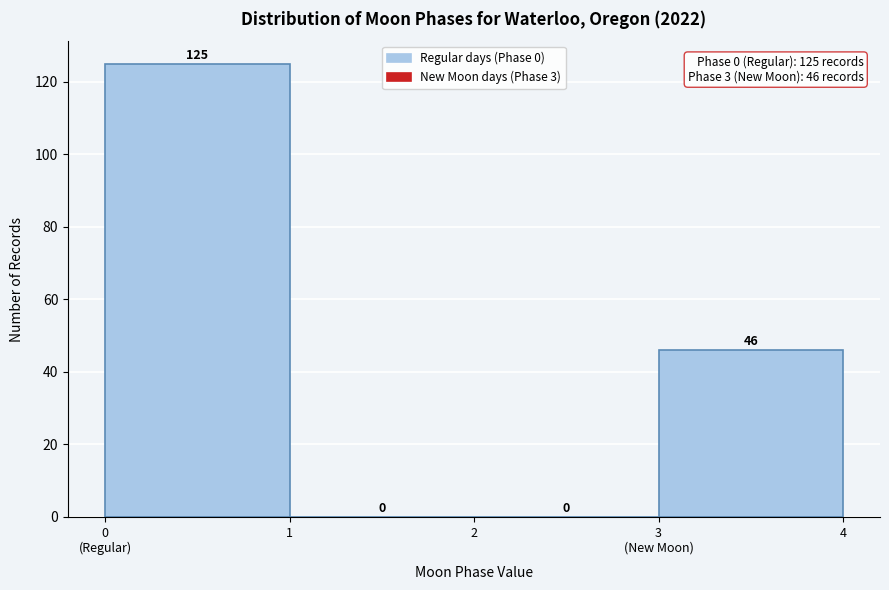

How many values are between 0 and 125?

4